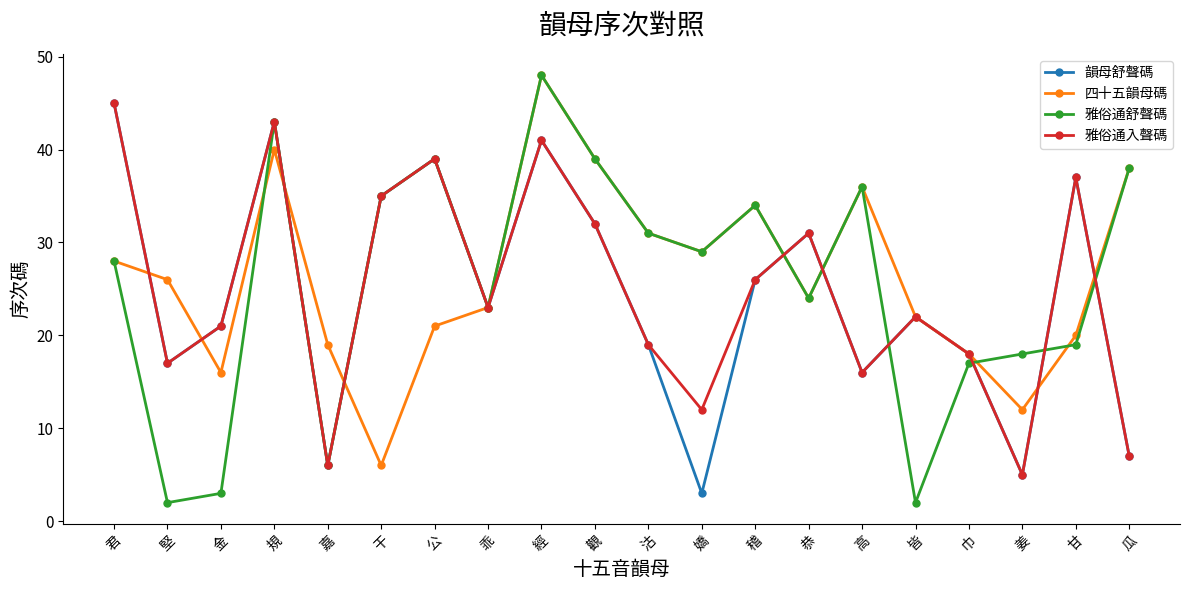

What position from the left is 經?

9